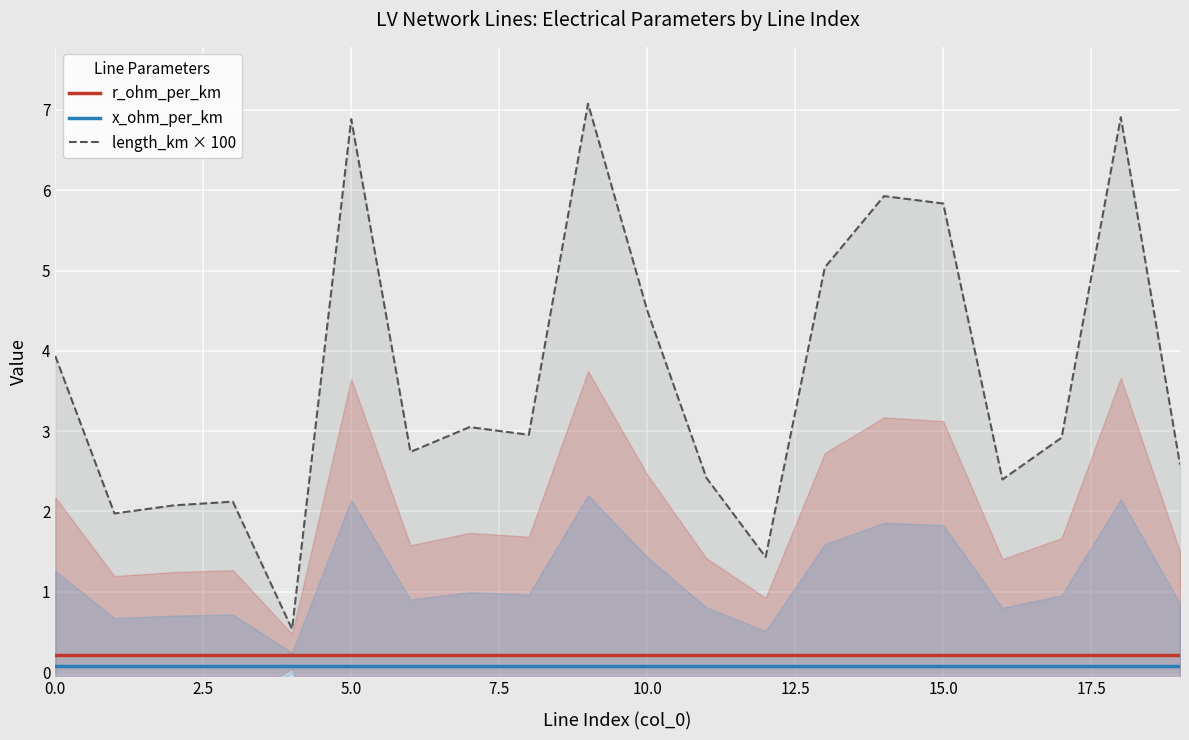

Reading left to right, transcribe all the data shown in this chart.

r_ohm_per_km: 0.2	0.2	0.2	0.2	0.2	0.2	0.2	0.2	0.2	0.2	0.2	0.2	0.2	0.2	0.2	0.2	0.2	0.2	0.2	0.2
x_ohm_per_km: 0.1	0.1	0.1	0.1	0.1	0.1	0.1	0.1	0.1	0.1	0.1	0.1	0.1	0.1	0.1	0.1	0.1	0.1	0.1	0.1
length_km × 100: 3.9	2.0	2.1	2.1	0.5	6.9	2.7	3.1	3.0	7.1	4.5	2.4	1.4	5.0	5.9	5.8	2.4	2.9	6.9	2.6